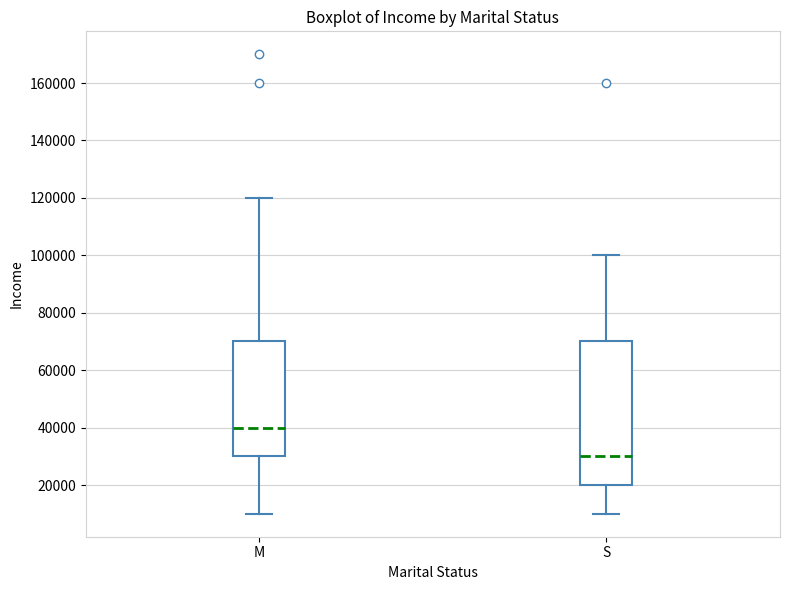

Which box's median line is the lowest?

S